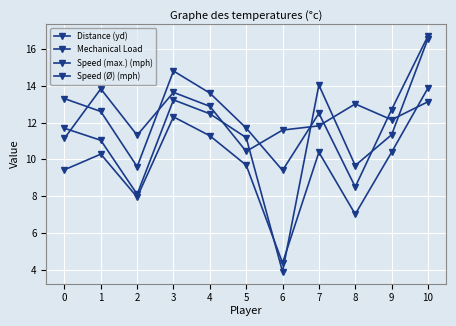

How many categories are shown in the chart?

11